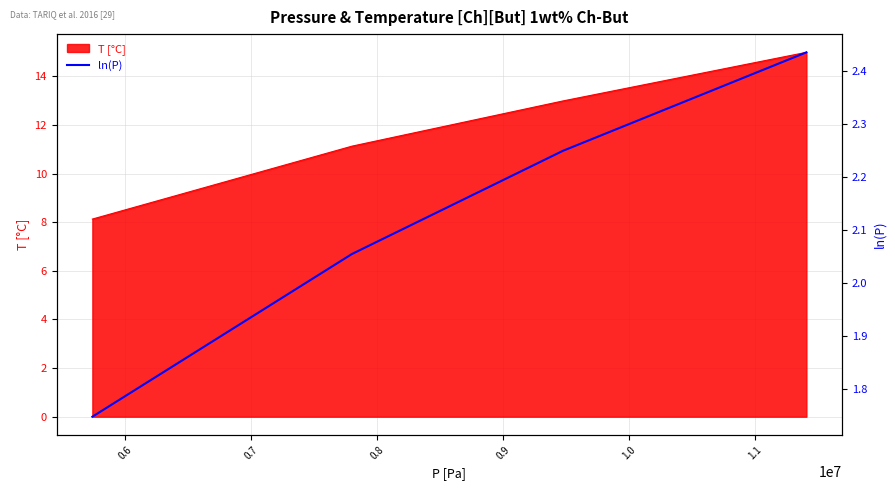

What is the maximum value for T [°C]?

15.0